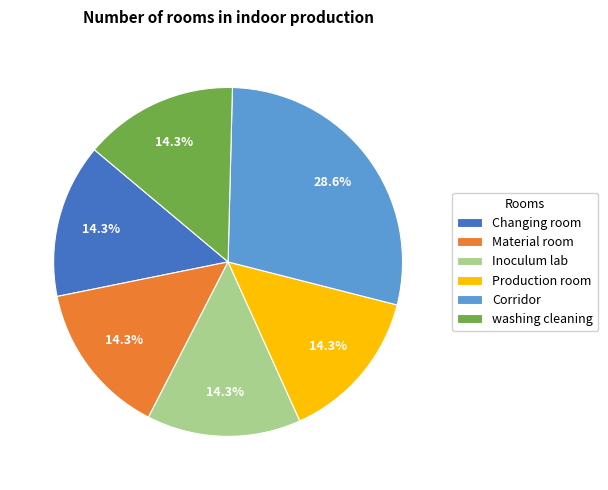

What percentage do Material room and Changing room together represent?

28.6%